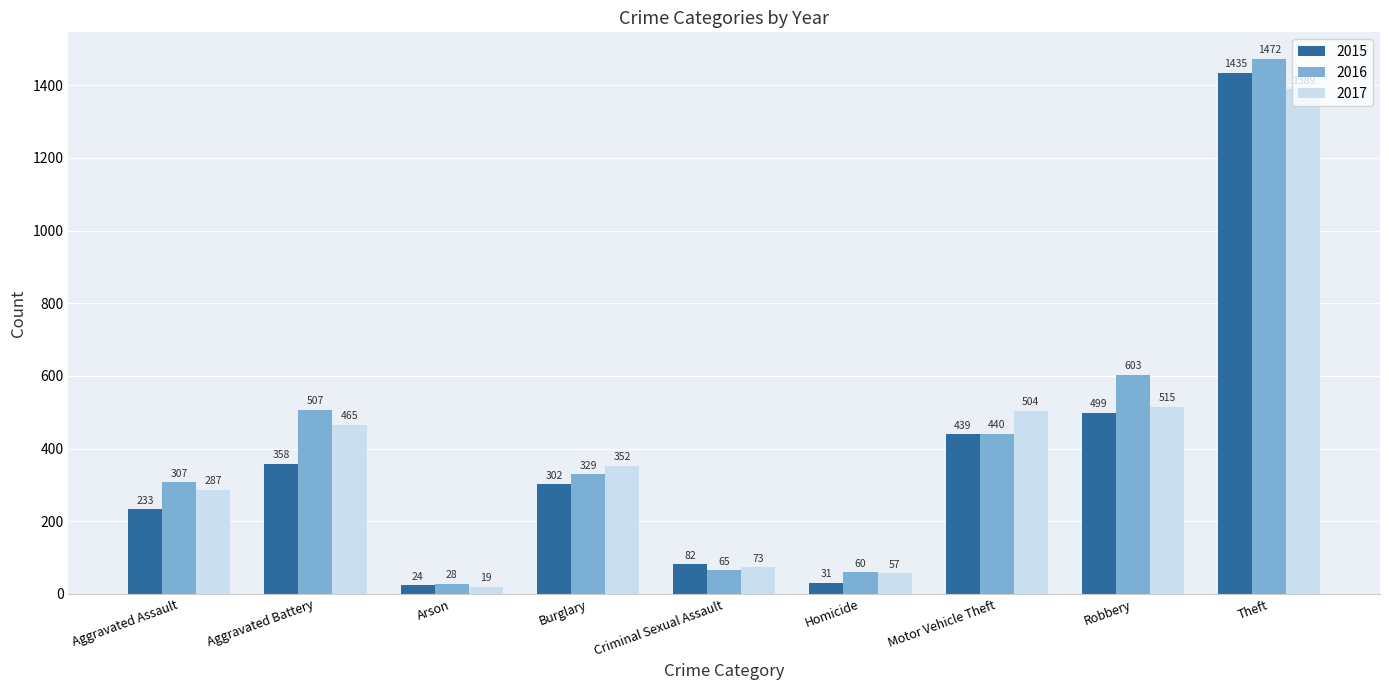

What are all the series names shown in the legend?

2015, 2016, 2017